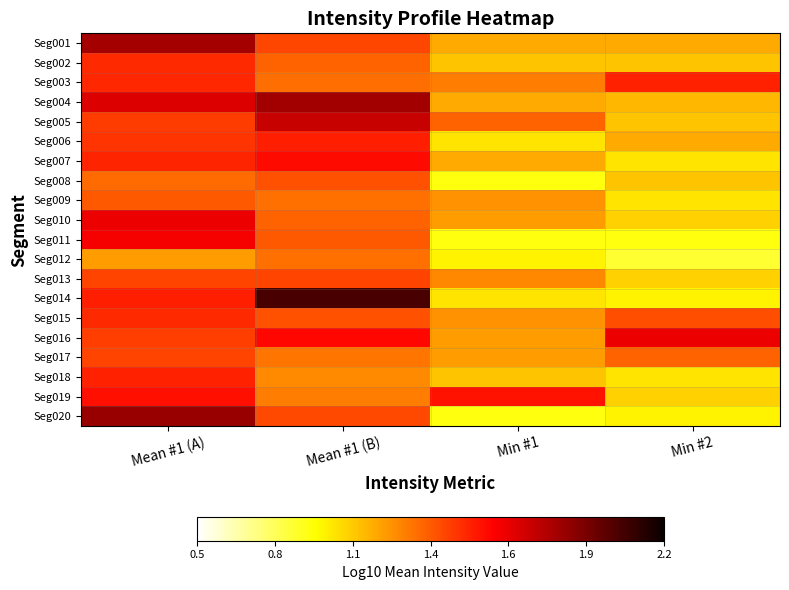

Which has a higher value, Min #2 or Min #1?

Min #2